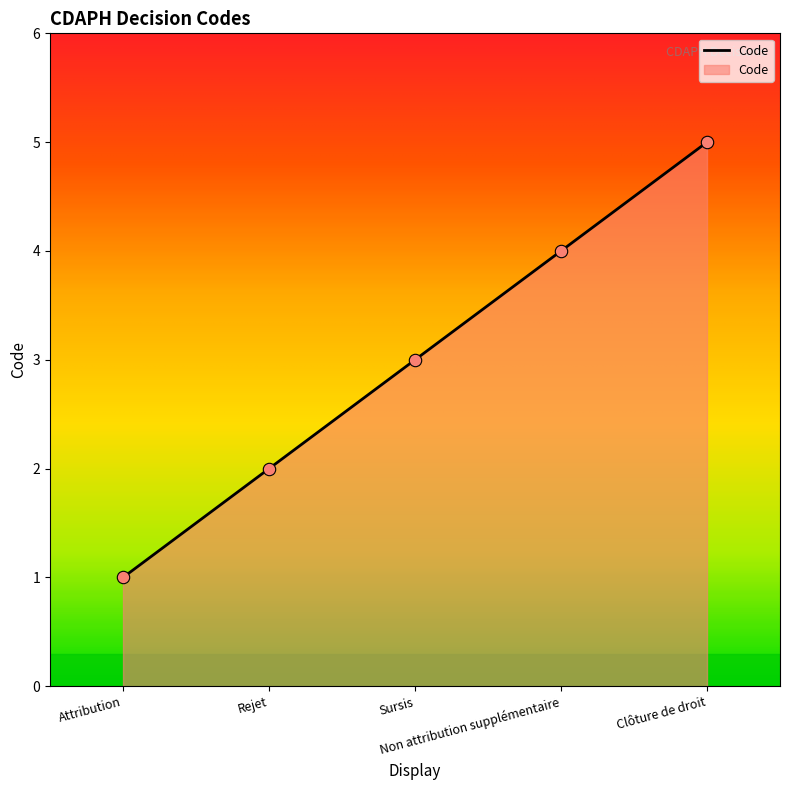

What is the ratio of the value at Clôture de droit to the value at Rejet?

2.5